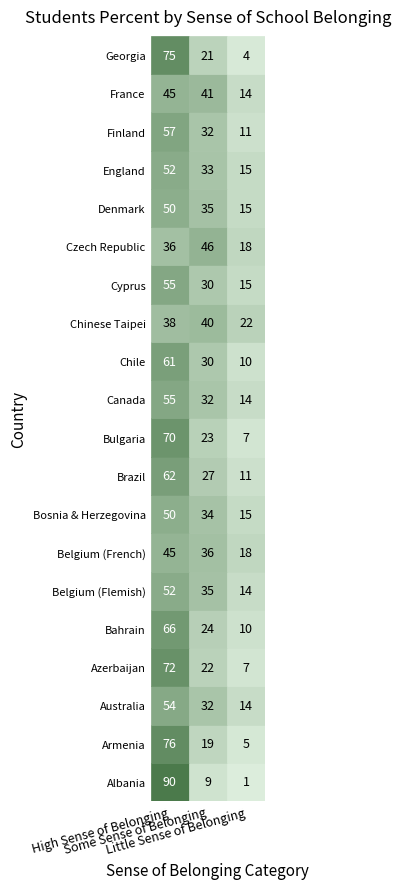

How many values in the Chile series exceed 30?

1